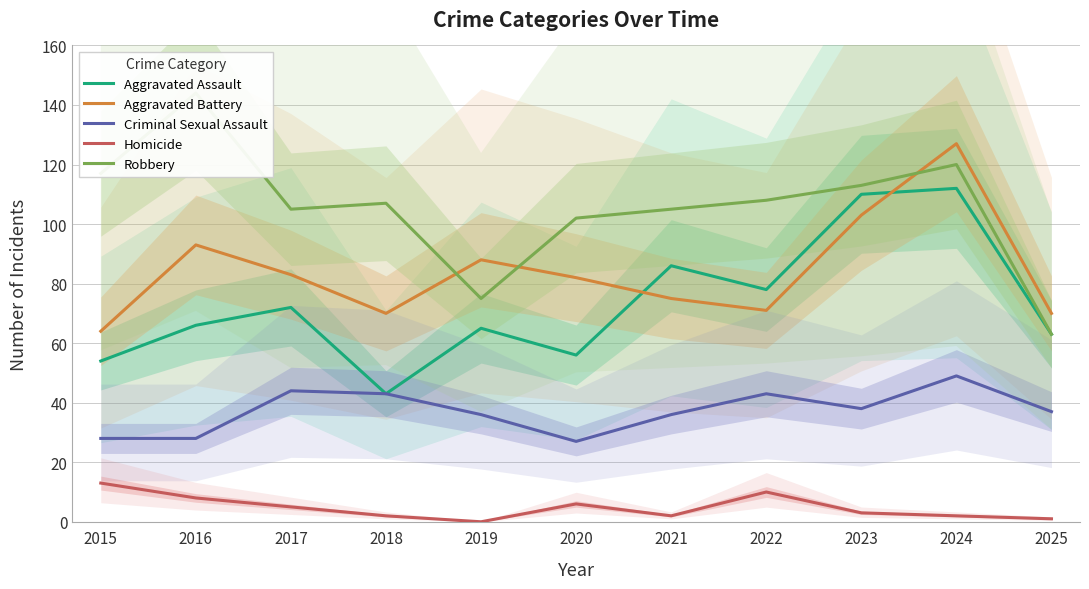

In Robbery, how many points are higher than both neighbors (excluding endpoints)?

3